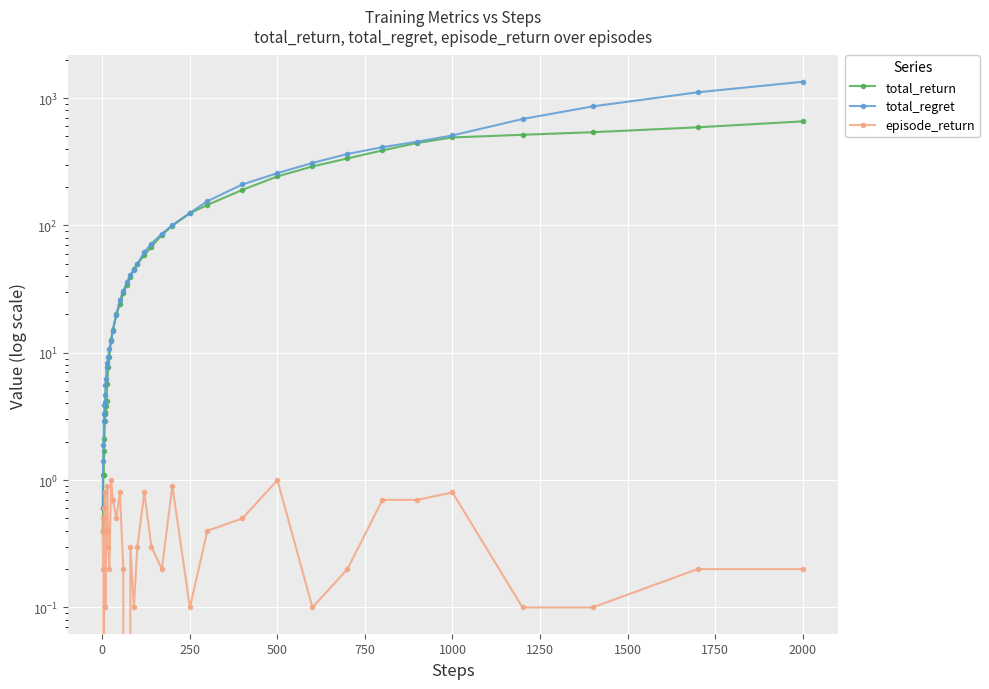

At how many categories does at least one series exceed 1203?

1